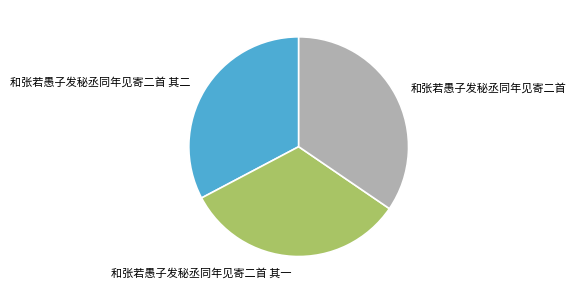

What is the largest slice in the pie chart?

和张若愚子发秘丞同年见寄二首